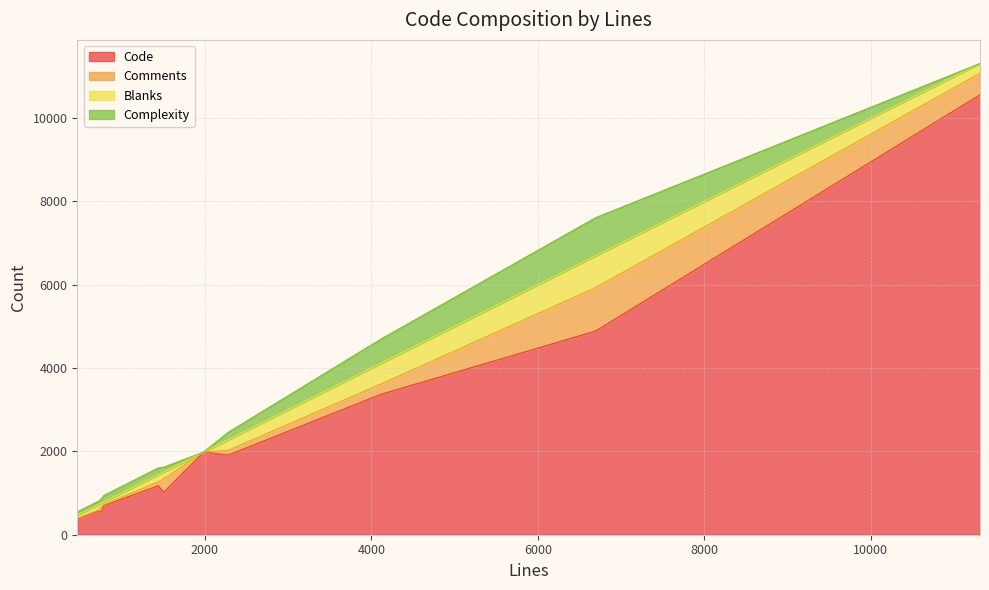

What is the maximum value for Code?

10561